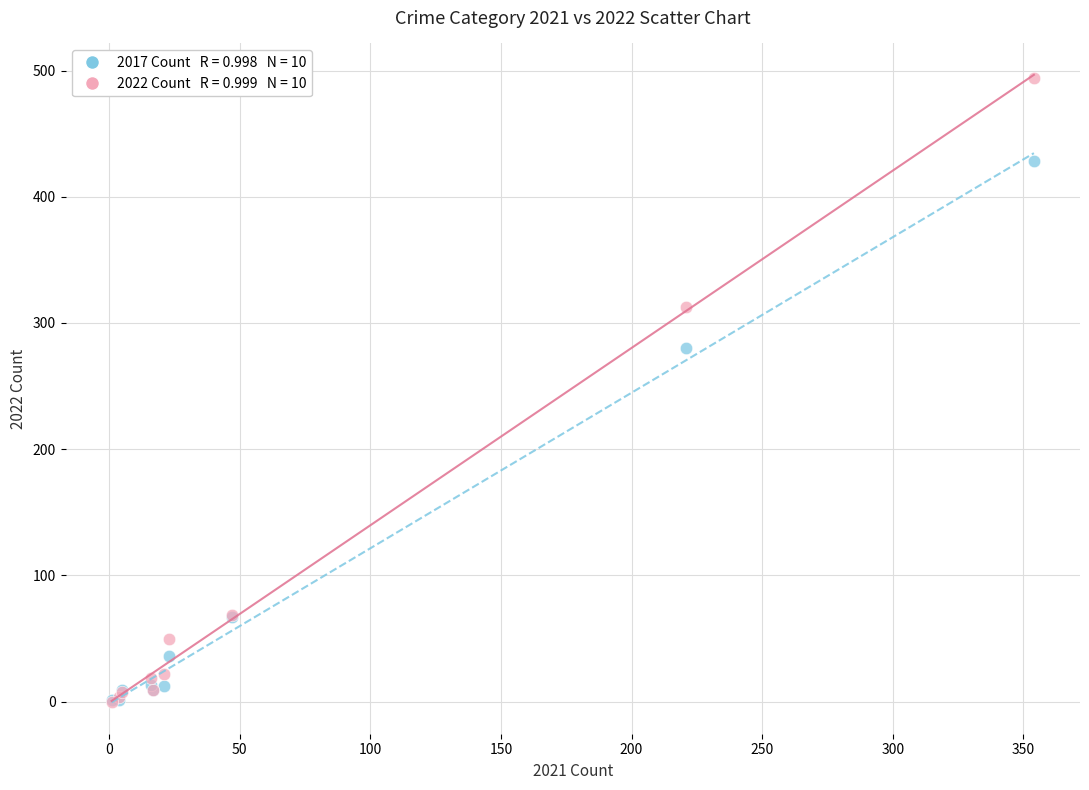

Across all series, what Y value is closest to 247?

280